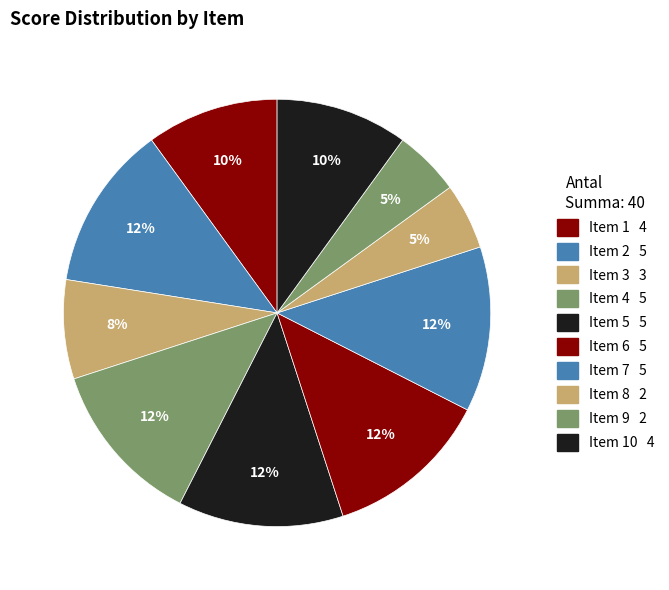

How many segments does this pie chart have?

10